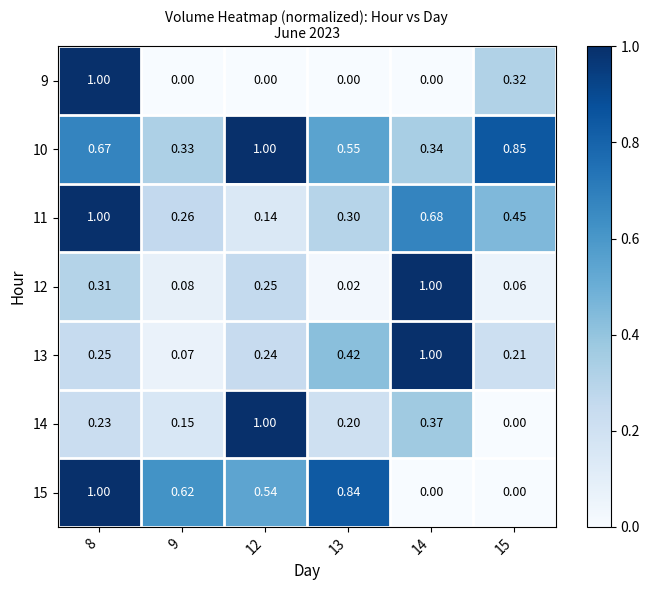

Is the value of 11 at 12 greater than the value of 10 at 15?

No